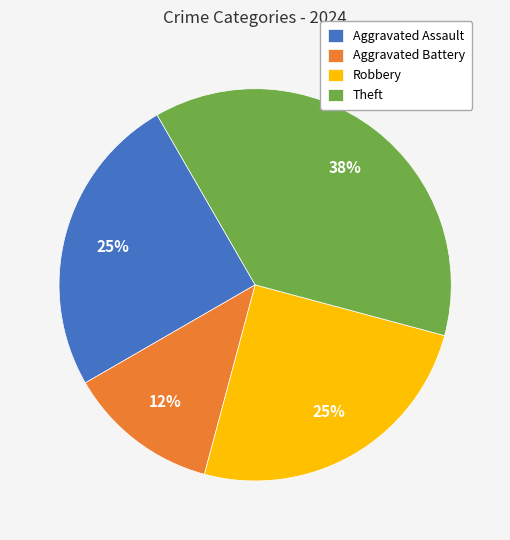

Is it true that Aggravated Assault is 14% of the pie?

False